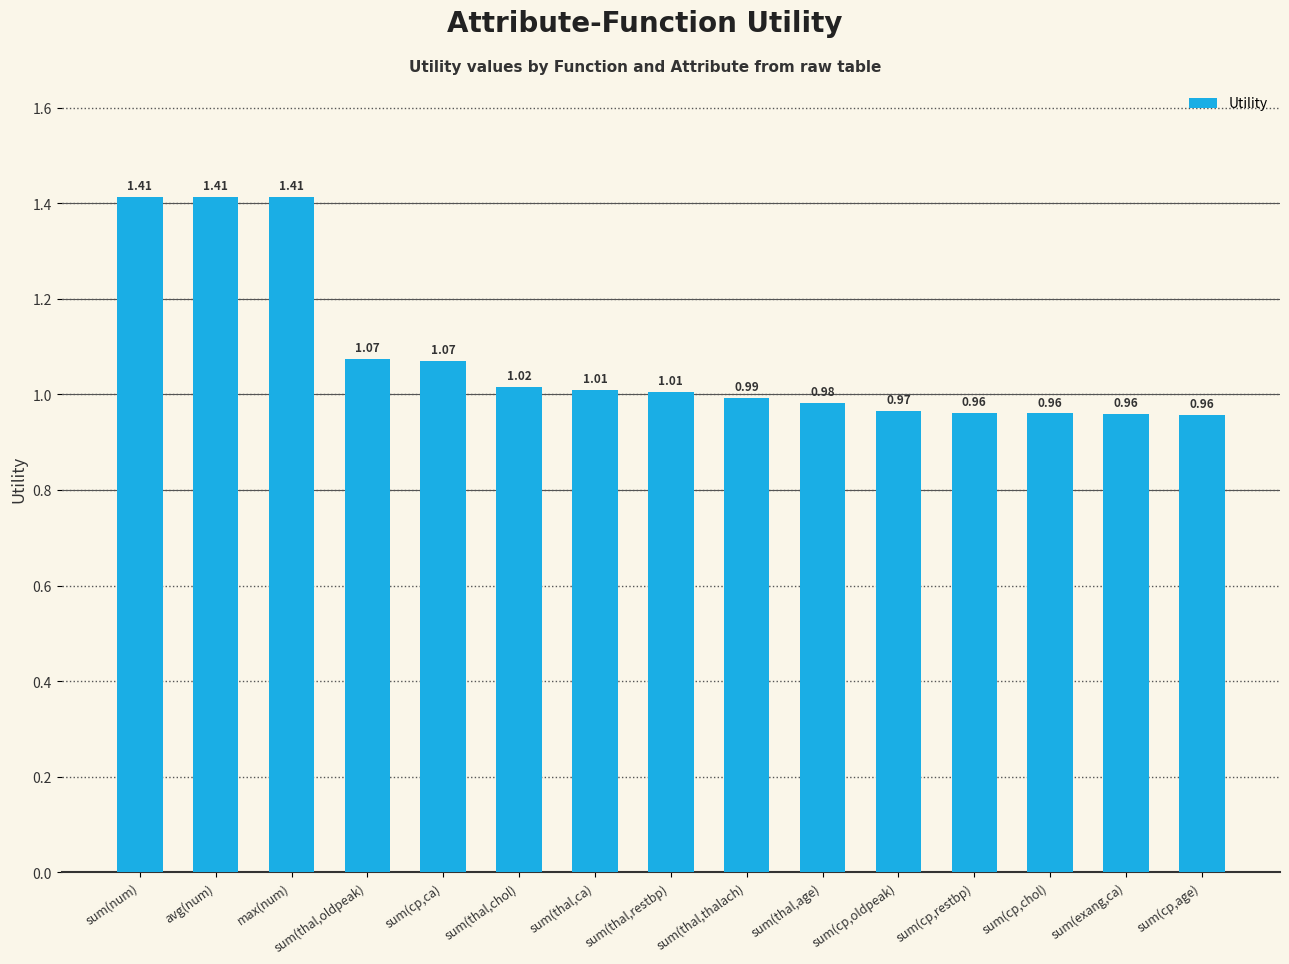

How many categories are shown in the chart?

15